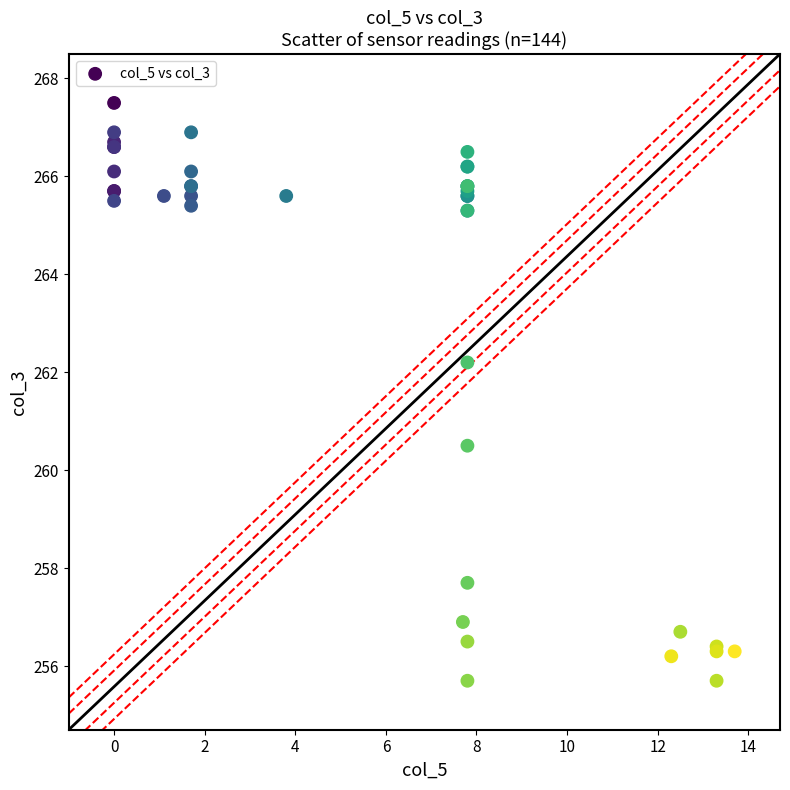

What Y value in the scatter plot is closest to 261?

260.5